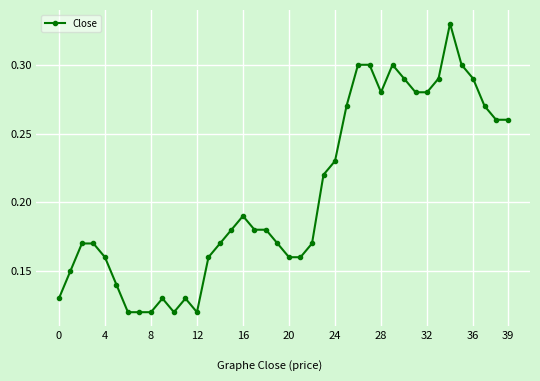

True or false: there are more than 2 points higher than both neighbors.

True